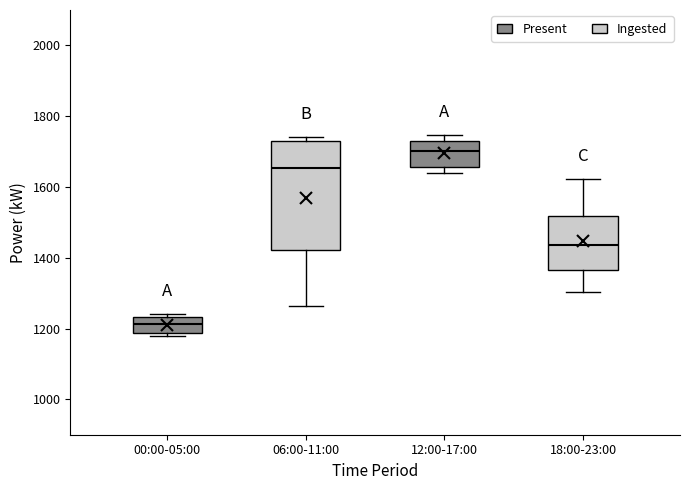

Which box has the highest median line?

12:00-17:00